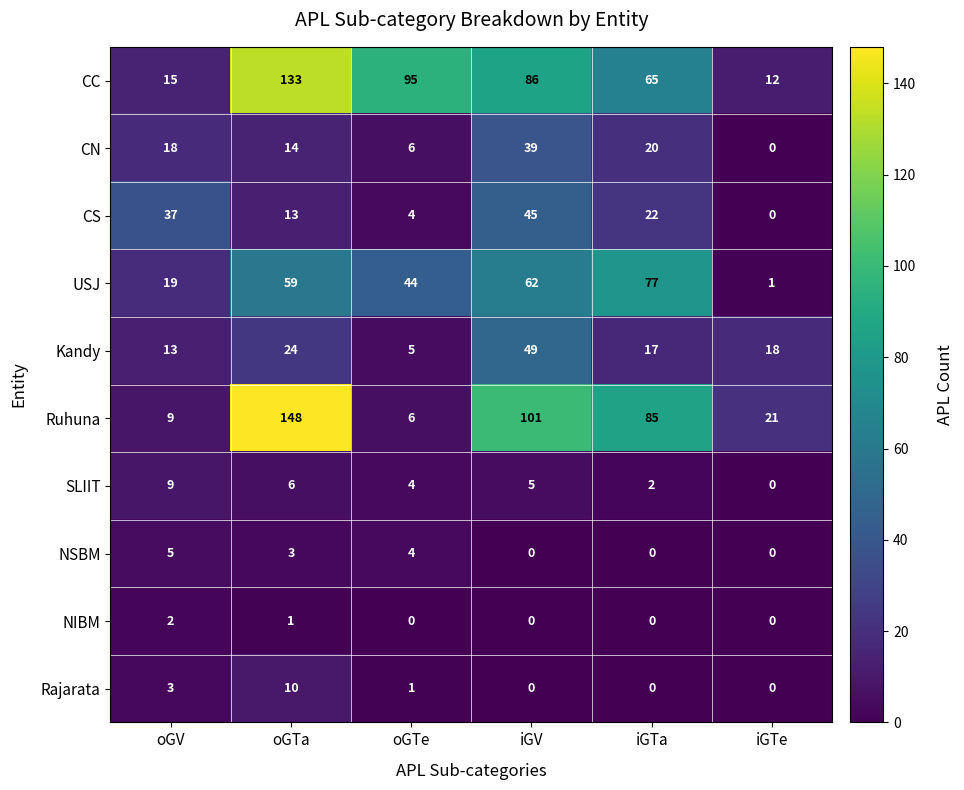

At which label does SLIIT first exceed 5?

oGV